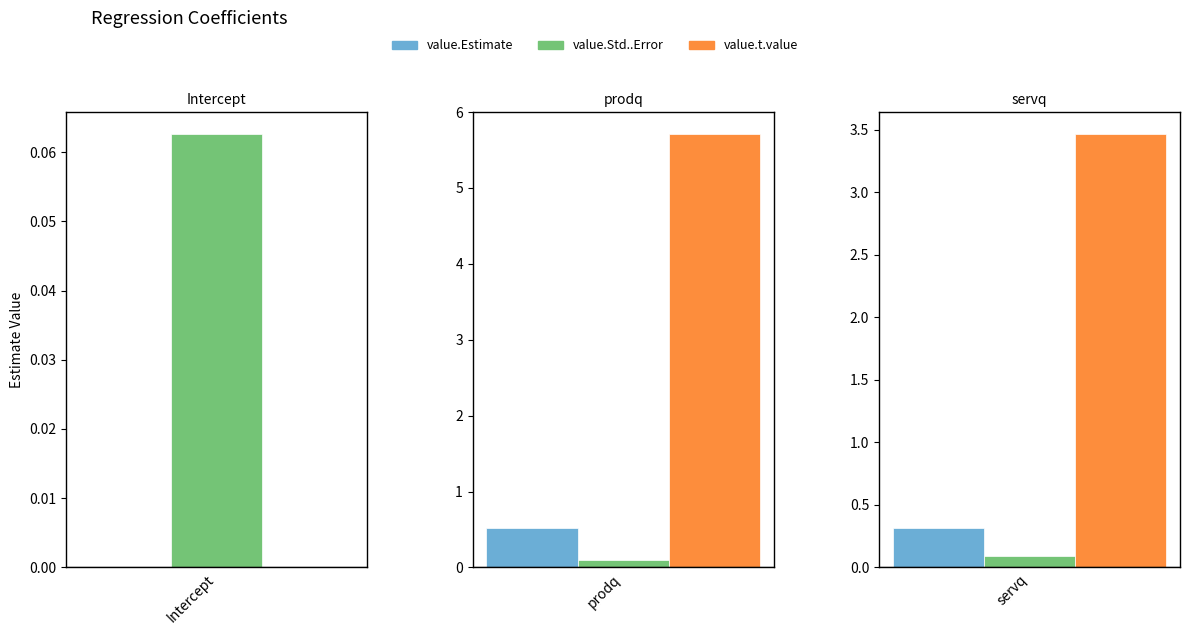

The value of value.Estimate at servq is 0.3. True or false?

True